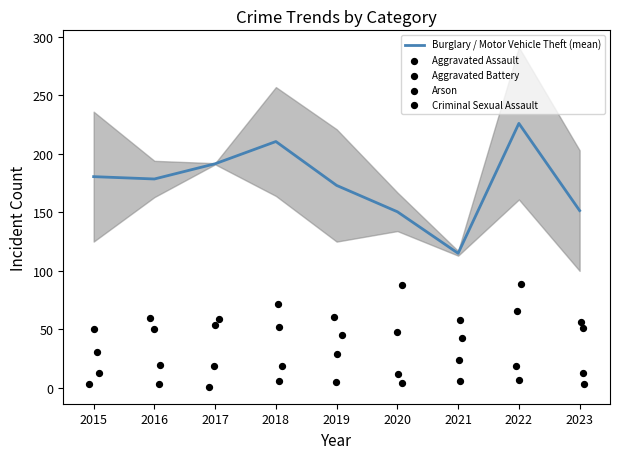

Which series has the largest total across all categories?

Burglary / Motor Vehicle Theft (mean)